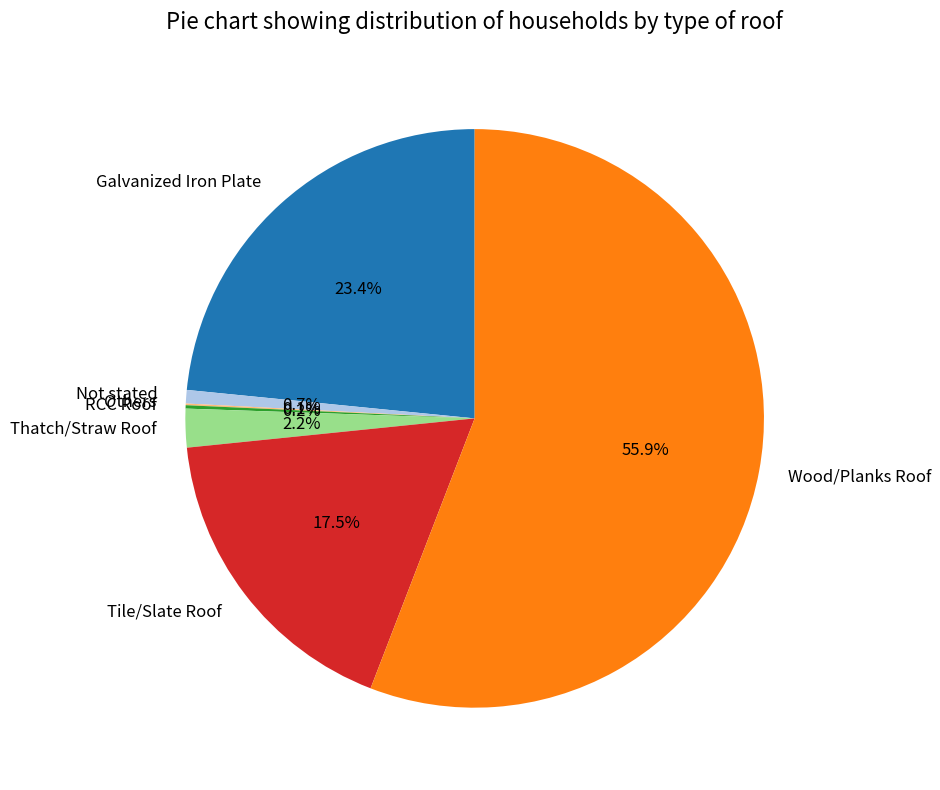

Which category accounts for the majority?

Wood/Planks Roof